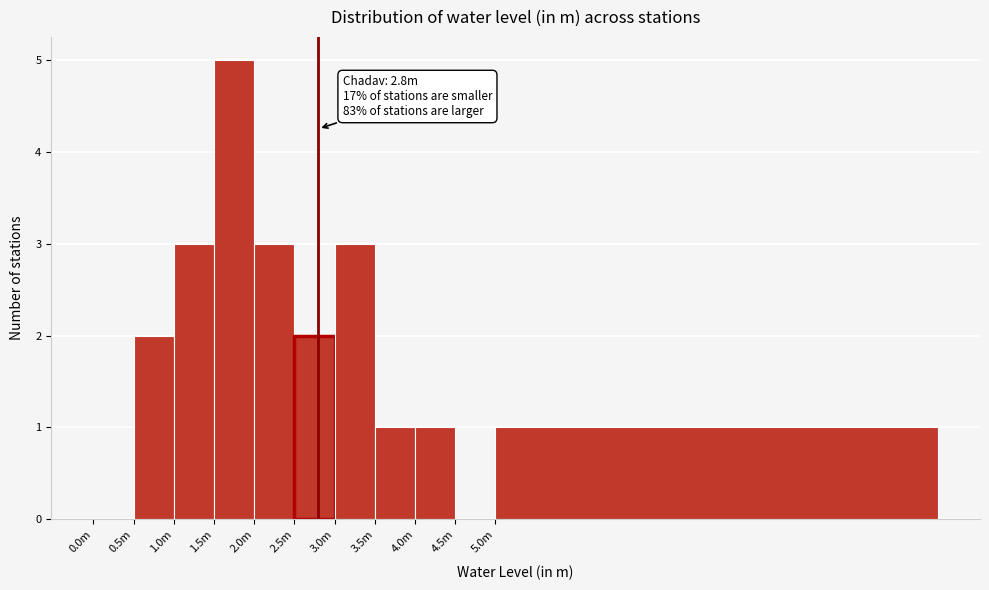

Reading left to right, extract all data points from this chart.

0.0m=0	0.5m=2	1.0m=3	1.5m=5	2.0m=3	2.5m=2	3.0m=3	3.5m=1	4.0m=1	4.5m=0	5.0m=1